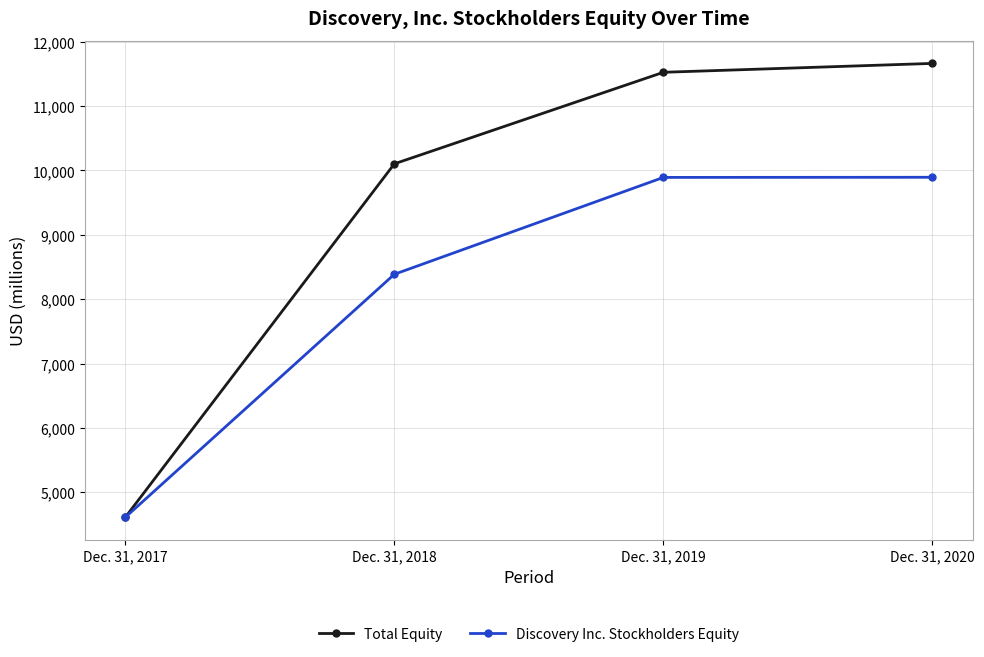

The value of Discovery Inc. Stockholders Equity at Dec. 31, 2019 is 6181. True or false?

False